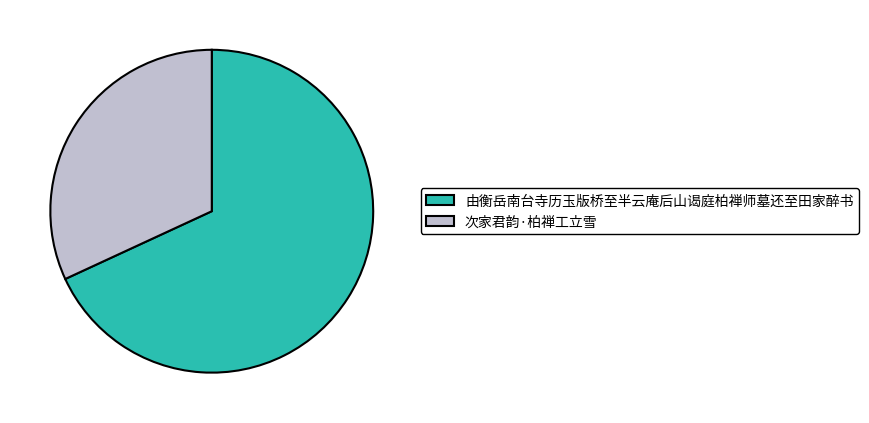

Between 次家君韵·柏禅工立雪 and 由衡岳南台寺历玉版桥至半云庵后山谒庭柏禅师墓还至田家醉书, which is larger?

由衡岳南台寺历玉版桥至半云庵后山谒庭柏禅师墓还至田家醉书